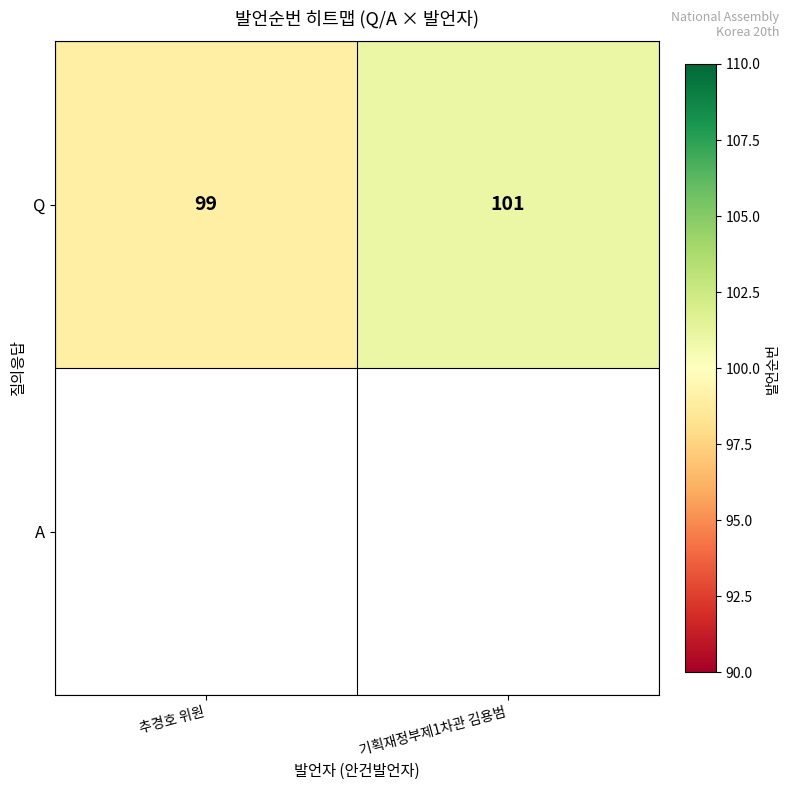

Count the values in the range 99 to 101.

2